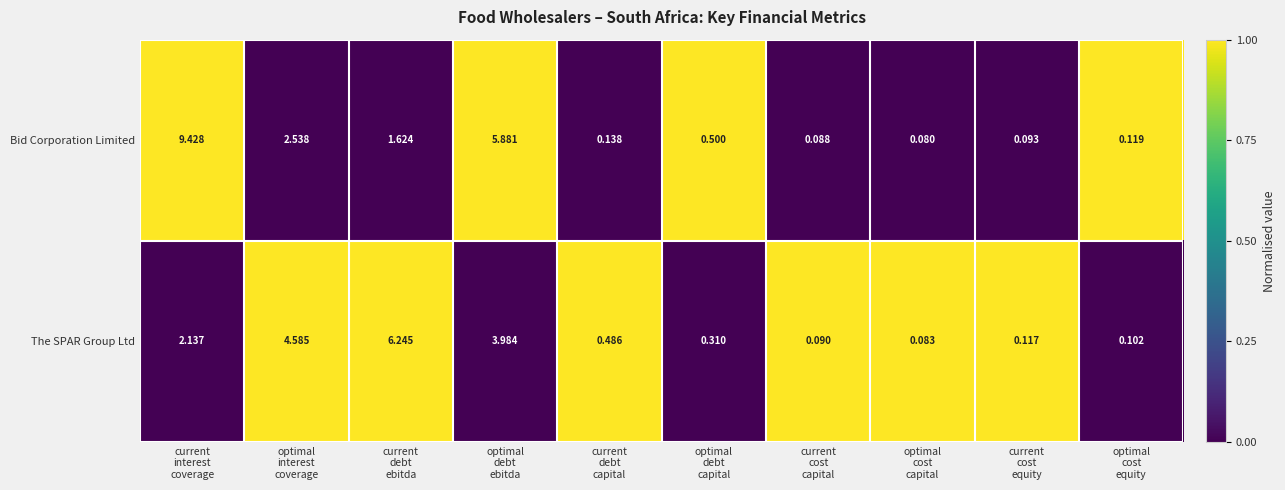

At optimal
cost
capital, list the series in order from smallest to largest.

Bid Corporation Limited, The SPAR Group Ltd